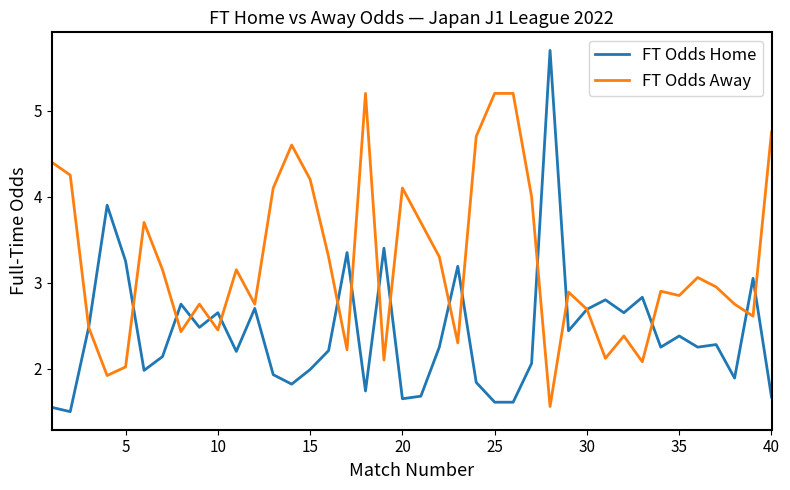

Rank the series by their average value, from highest to lowest.

FT Odds Away, FT Odds Home